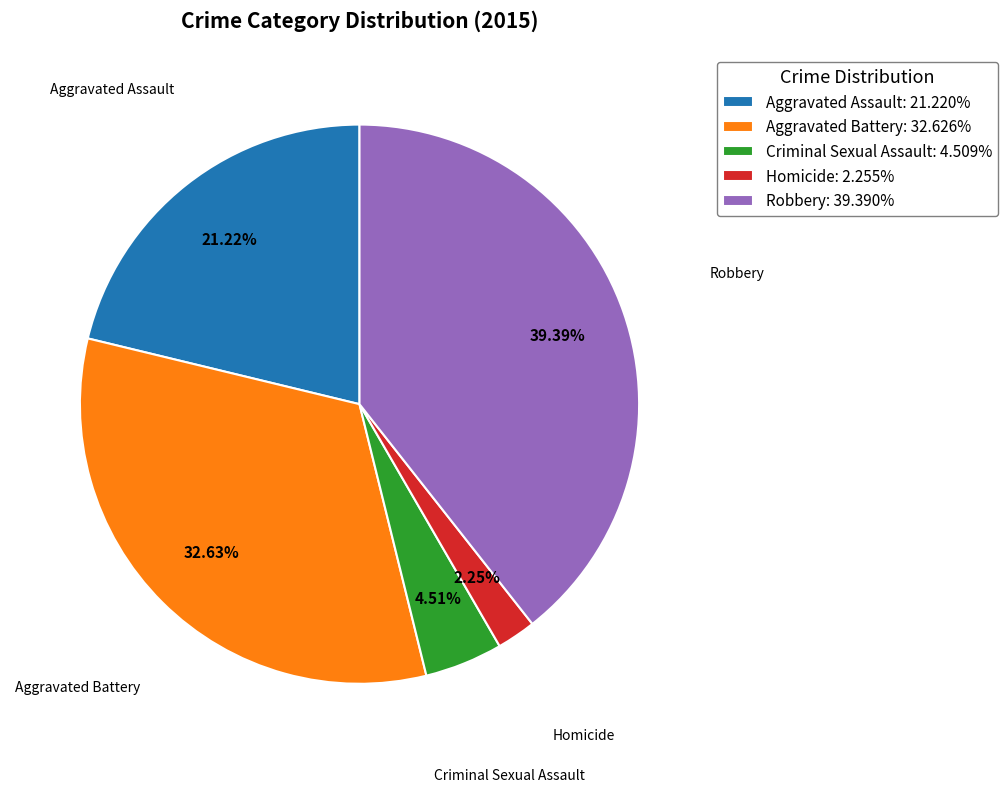

To the nearest percent, what is the difference between the largest and smallest slice percentages?

37%